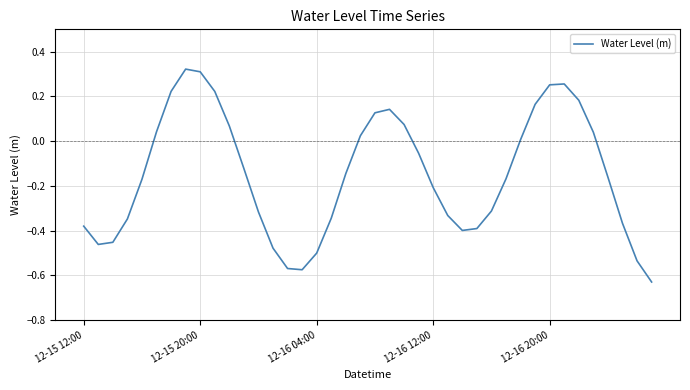

What is the difference between the maximum and minimum values?

1.0